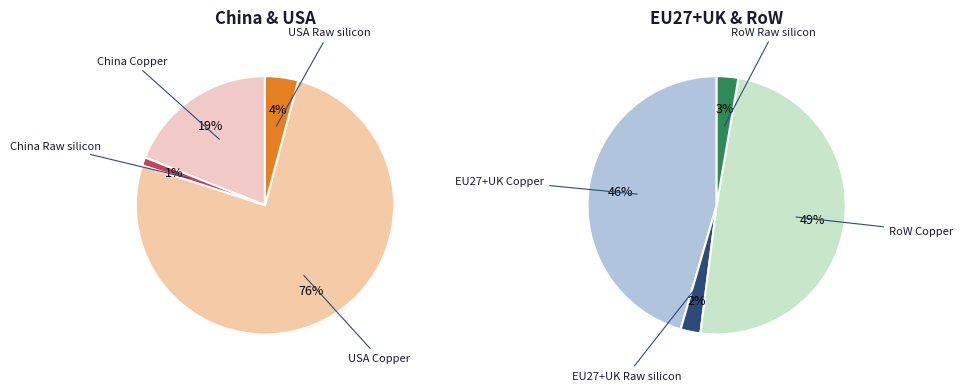

How many slices are in this pie chart?

8